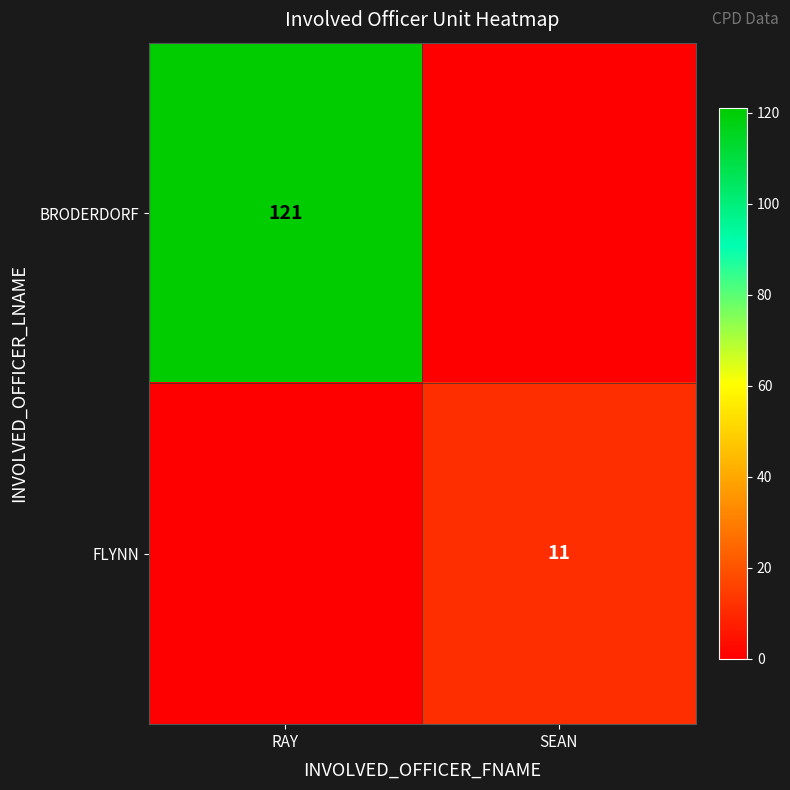

Is the value of BRODERDORF at RAY greater than the value of FLYNN at SEAN?

Yes